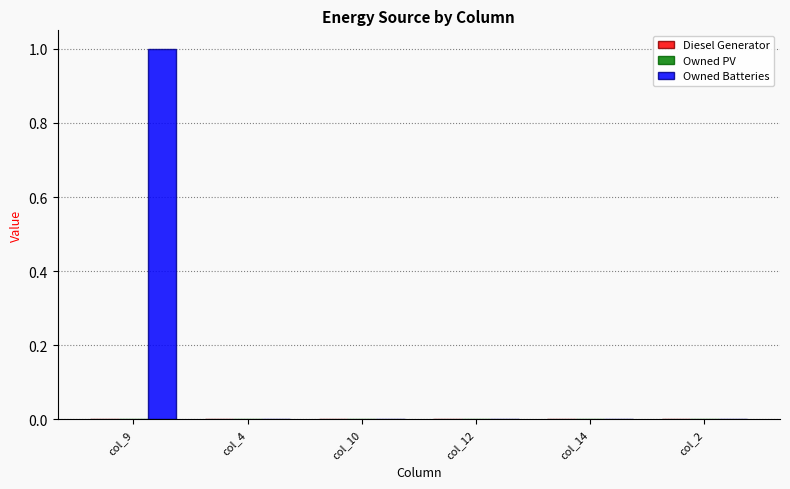

Are the bars horizontal?

No